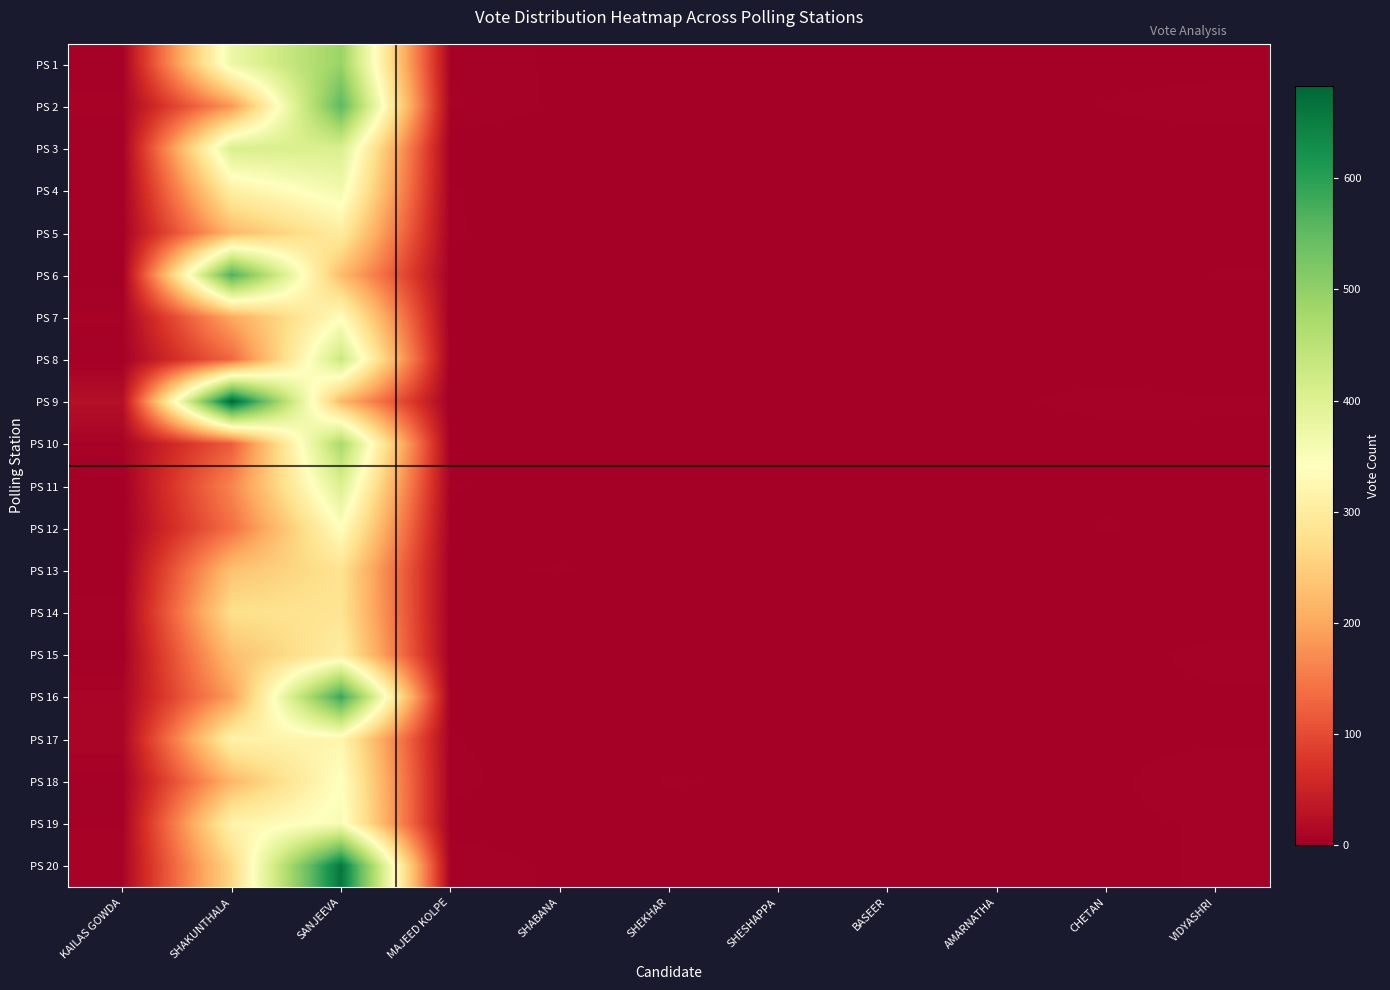

Which category has the lowest value across all series?

SHESHAPPA